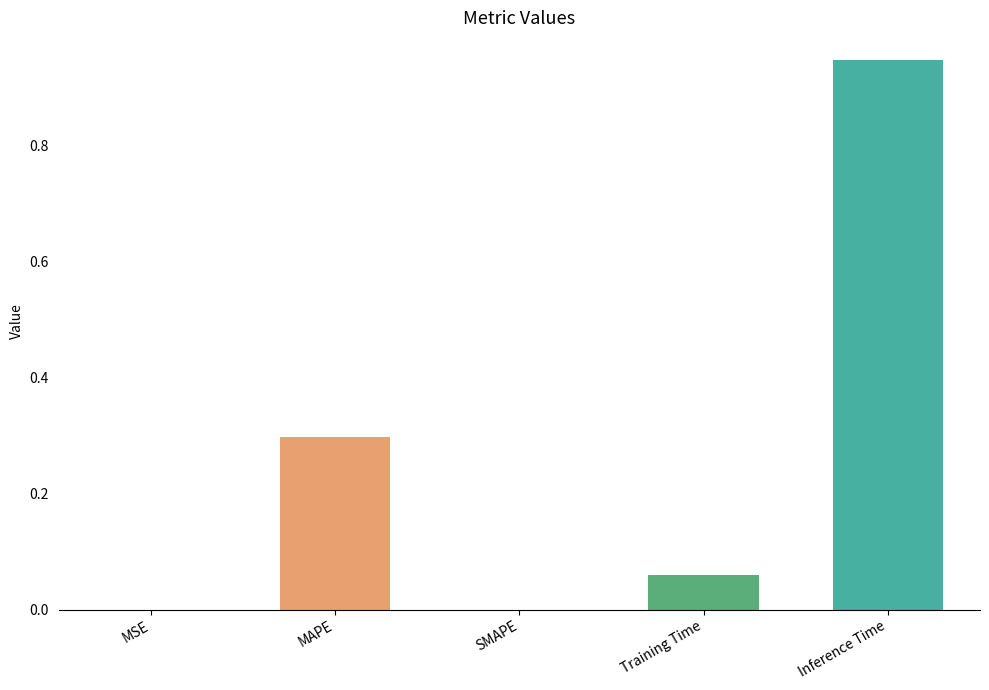

Between MSE and Inference Time, which is larger?

Inference Time